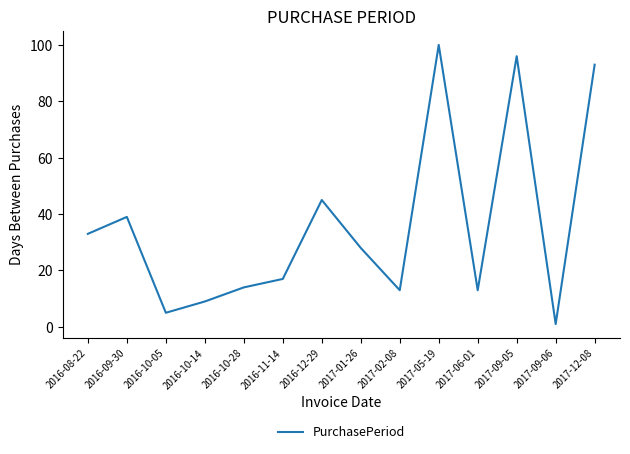

The value at 2017-12-08 is 93. True or false?

True